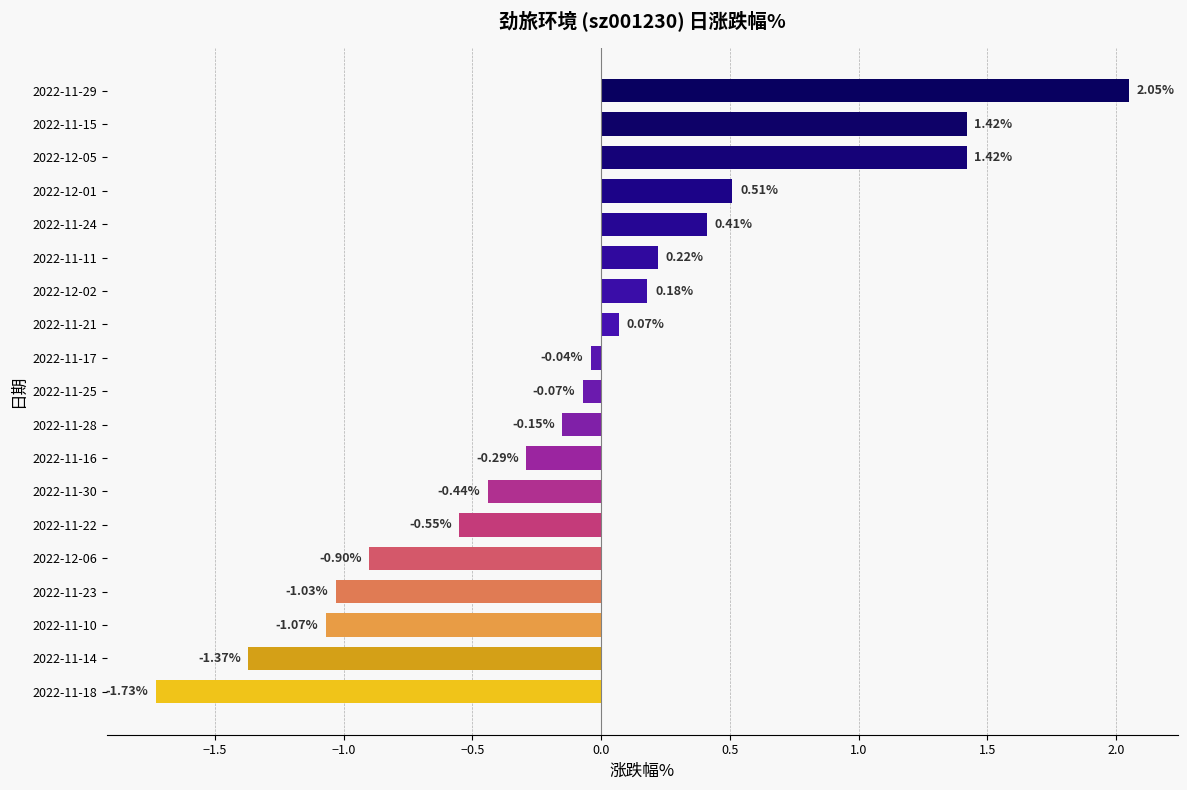

How many categories are shown in the chart?

19